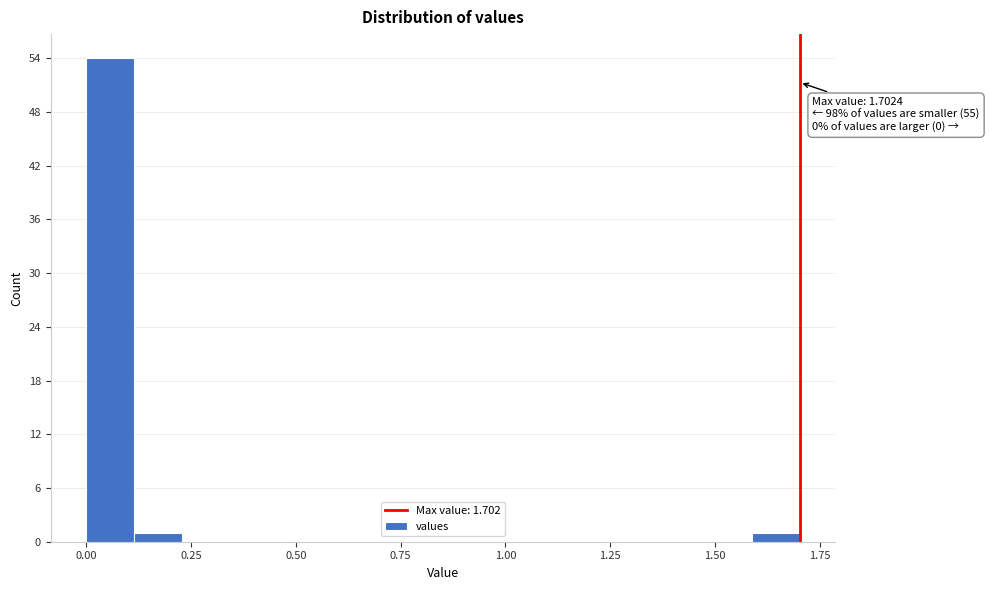

Around what value on the x-axis is the tallest bar? Give the approximate position of its centre, as read against the axis.

0.05